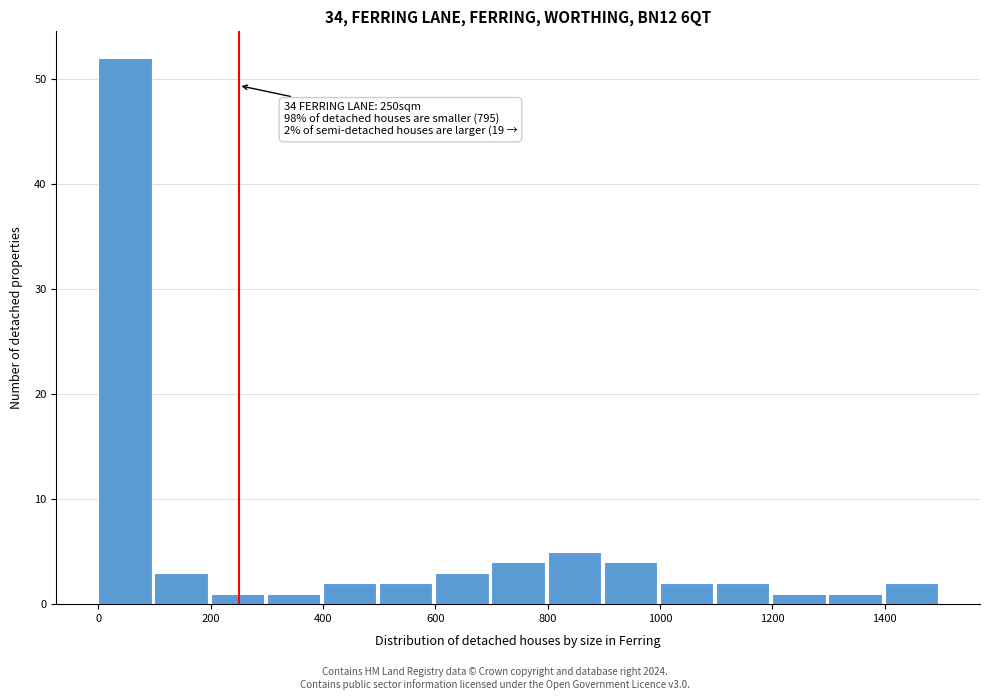

Which range on the x-axis has the tallest bar?

0 to 100